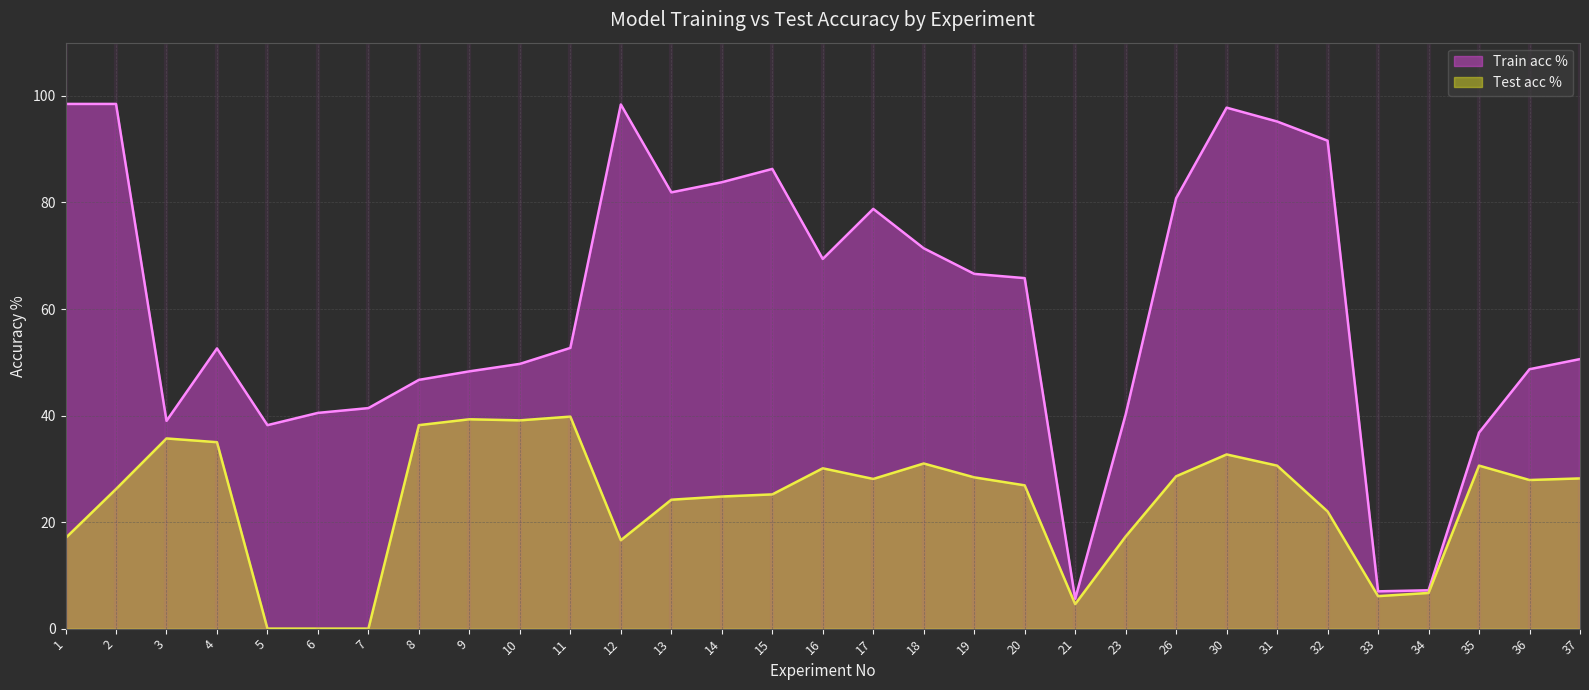

In Train acc %, how many points are higher than both neighbors (excluding endpoints)?

5